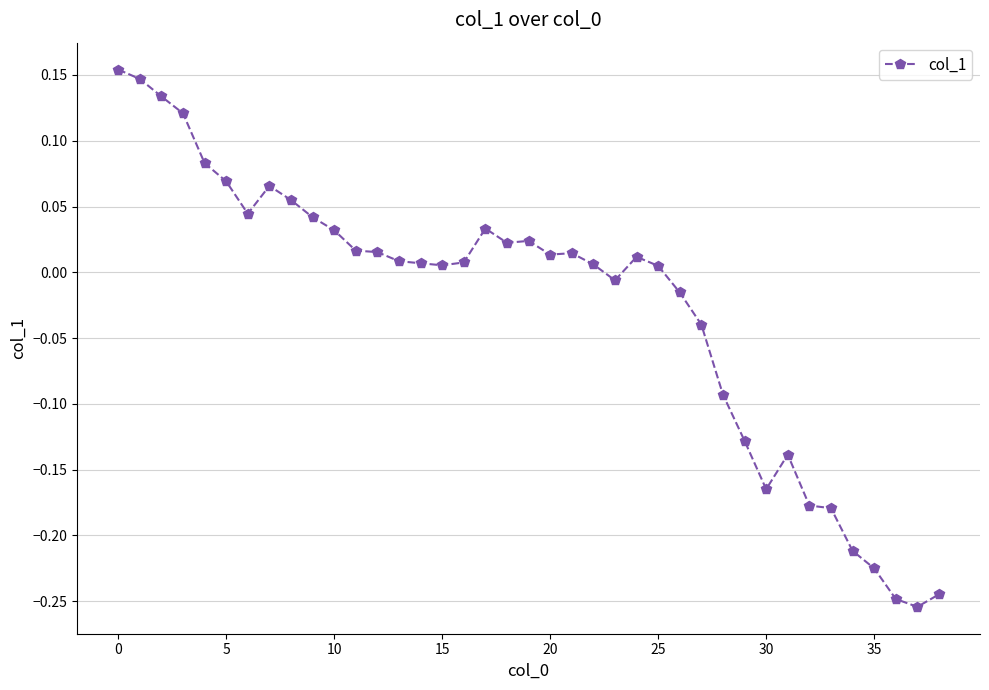

How many lines are shown in the chart?

1